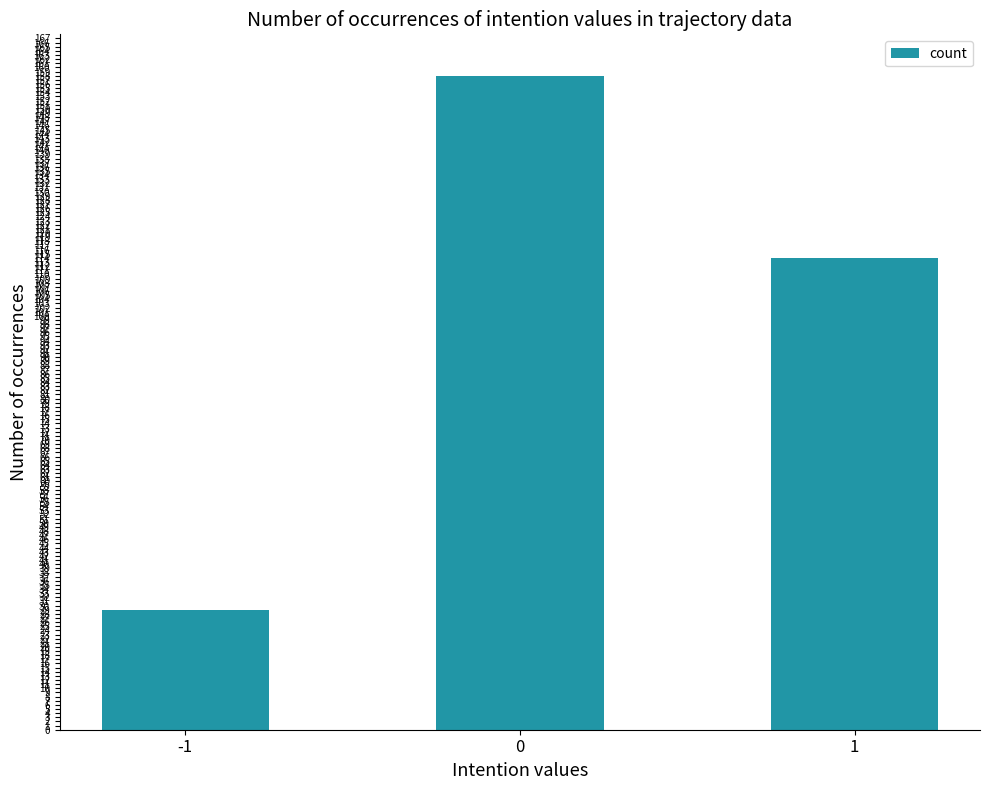

Rank the categories by value from highest to lowest.

0, 1, -1